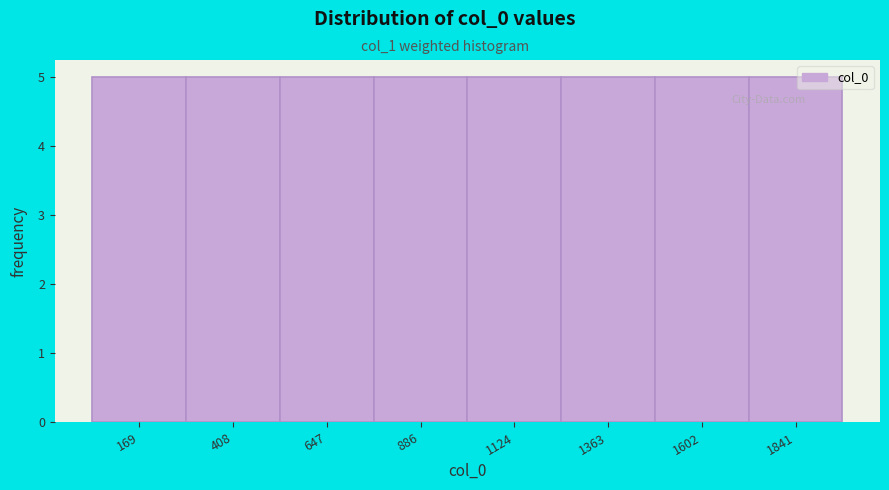

Reading left to right, list every bar in this chart as the range it spans on the x-axis followed by its height. Neither the bar edges nor the heights are printed on the chart, so give them approximately, as read against the axes.

50 to 300: 5
300 to 550: 5
550 to 750: 5
750 to 1000: 5
1000 to 1250: 5
1250 to 1500: 5
1500 to 1700: 5
1700 to 1950: 5